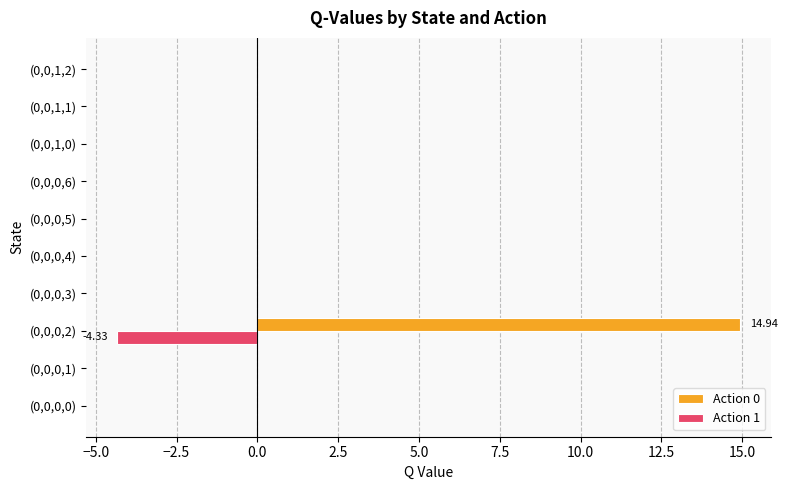

At which category is the sum across all series the highest?

(0,0,0,2)